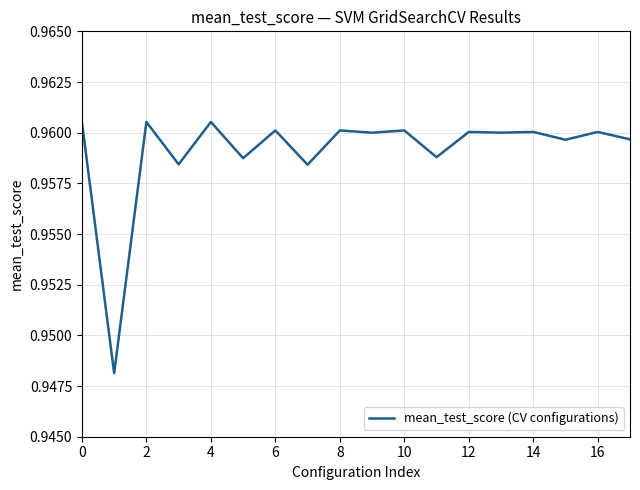

The value at 8 is 1.6. True or false?

False